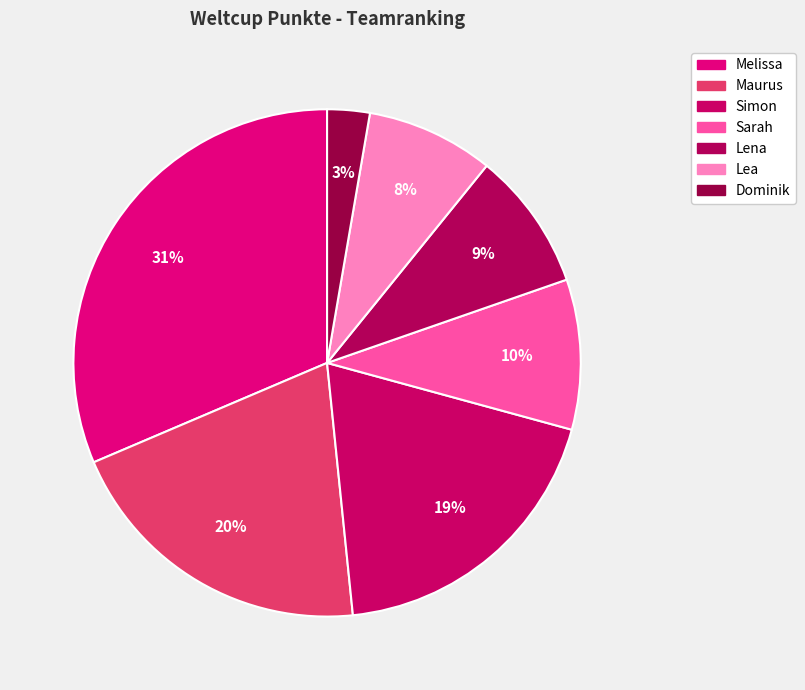

Combined, do Dominik and Simon account for over 50%?

No